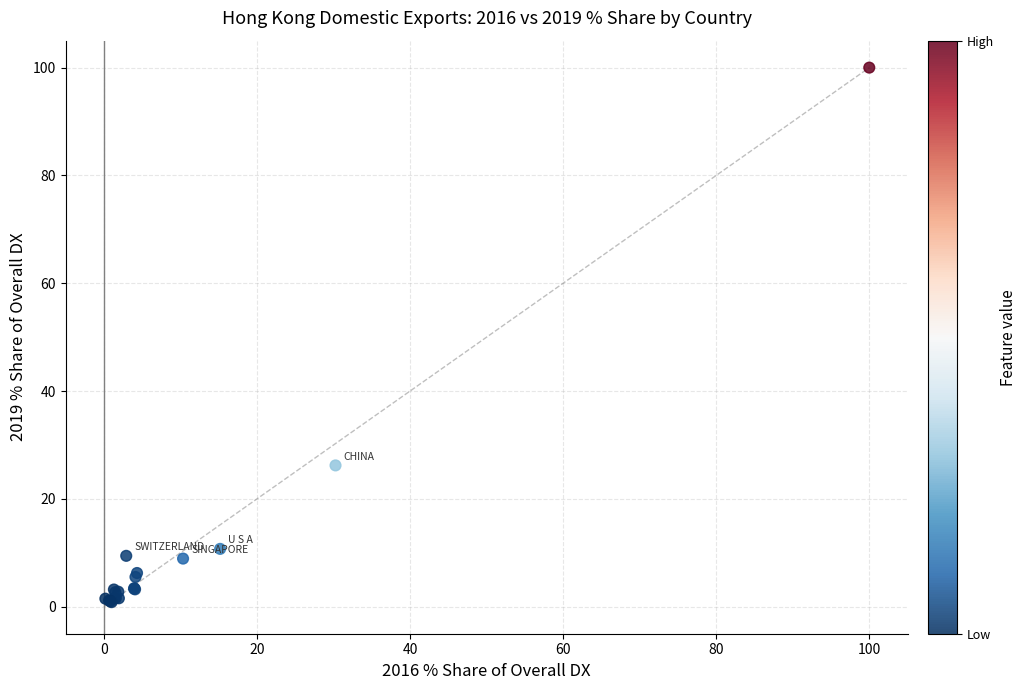

What Y value in the scatter plot is closest to 50?

26.2